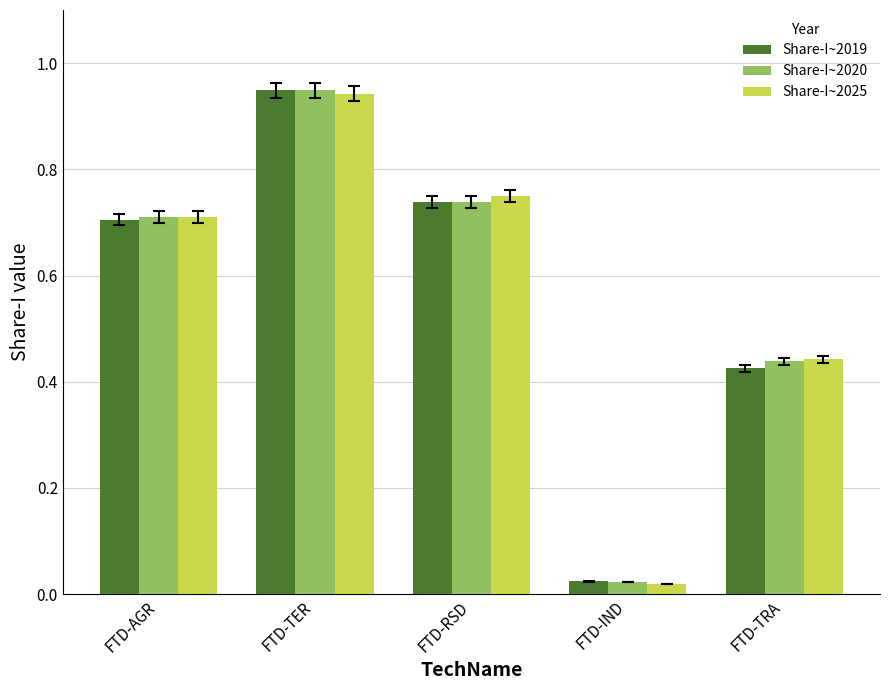

Where is Share-I~2019 nearest to the value 0?

FTD-IND